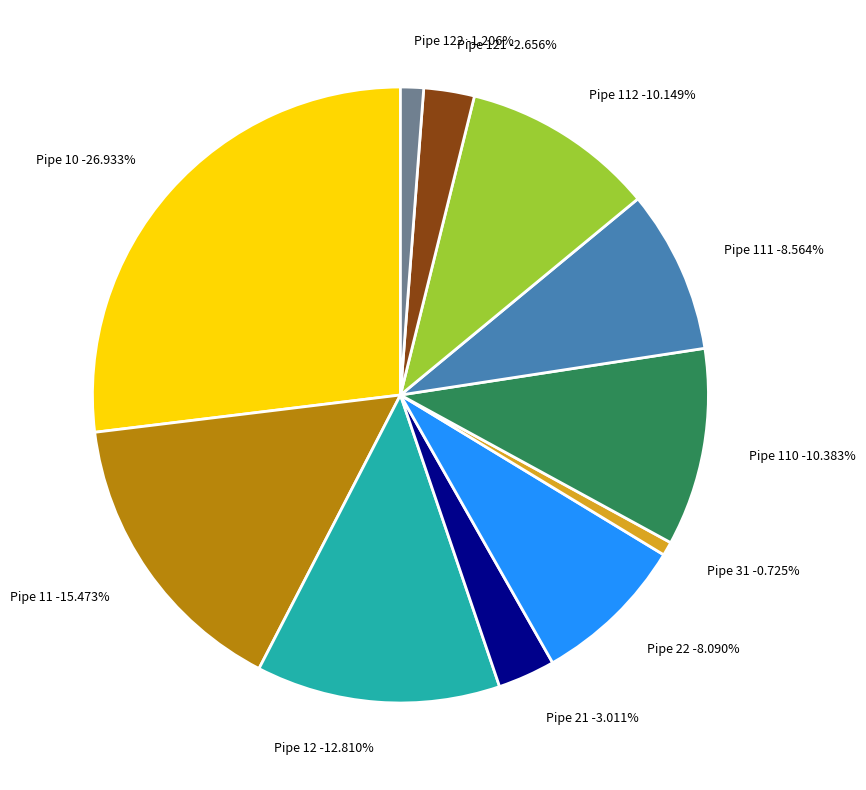

True or false: Pipe 110 accounts for 10% of the total.

True